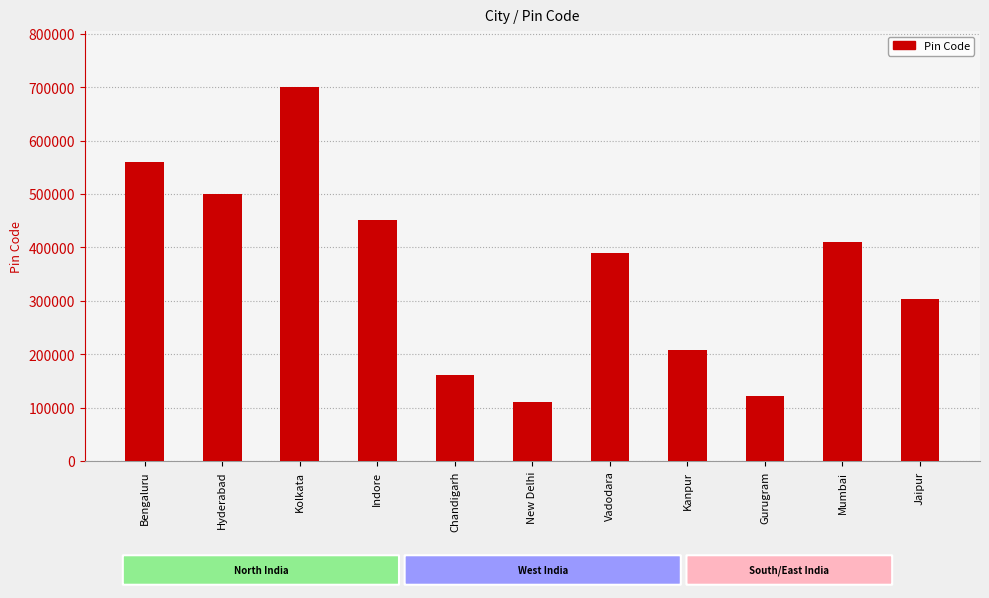

The value at Jaipur is 454707. True or false?

False